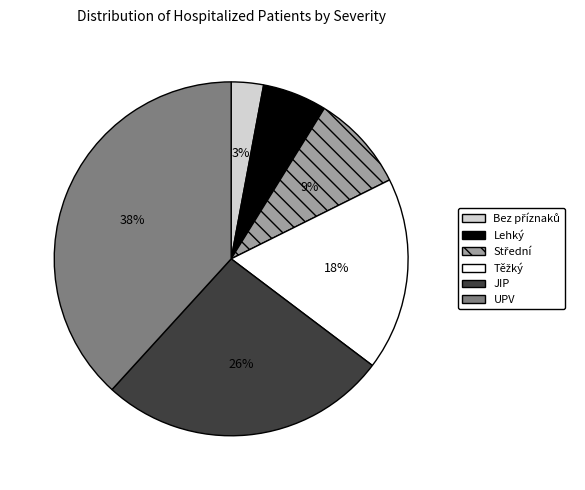

To the nearest percent, what is the average slice percentage?

17%